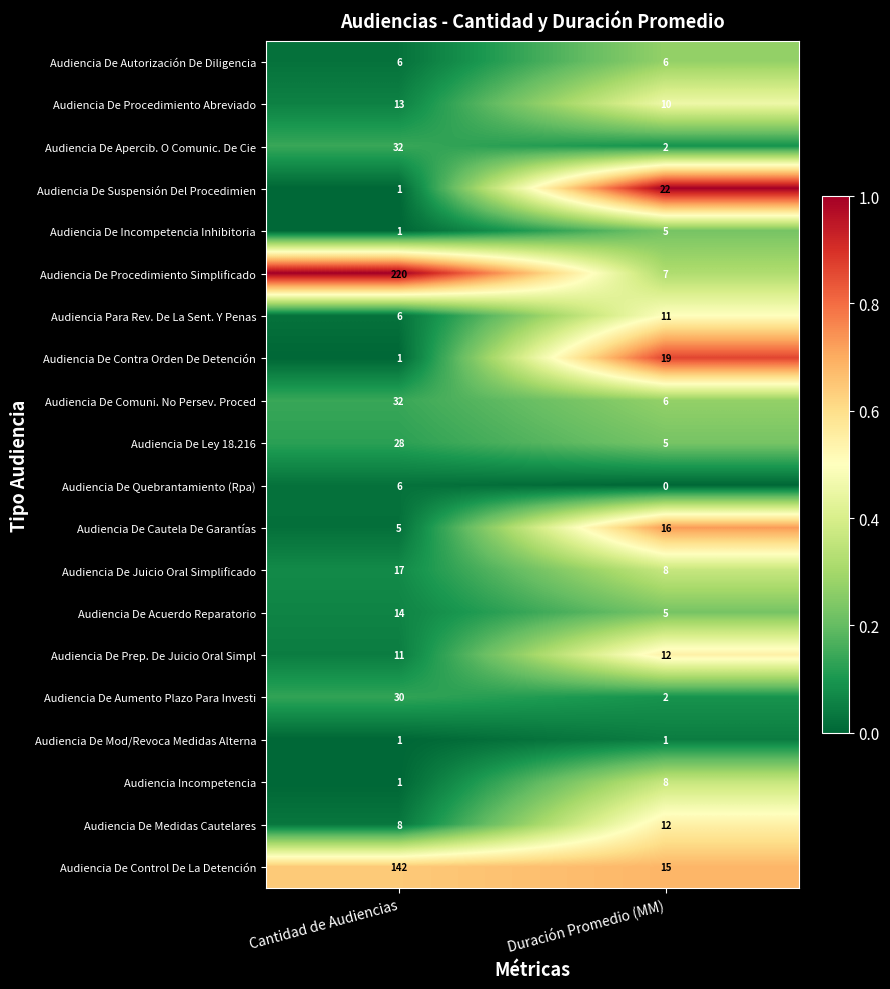

The value of Audiencia De Procedimiento Abreviado at Cantidad de Audiencias is 13. True or false?

True